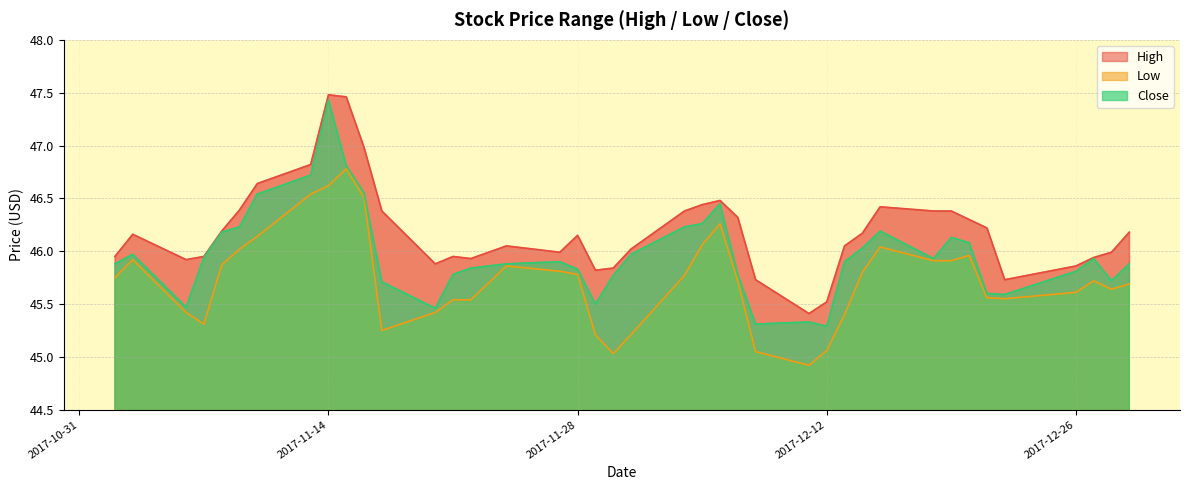

What is the difference between the High values at 2017-12-11 and 2017-11-10?

1.2